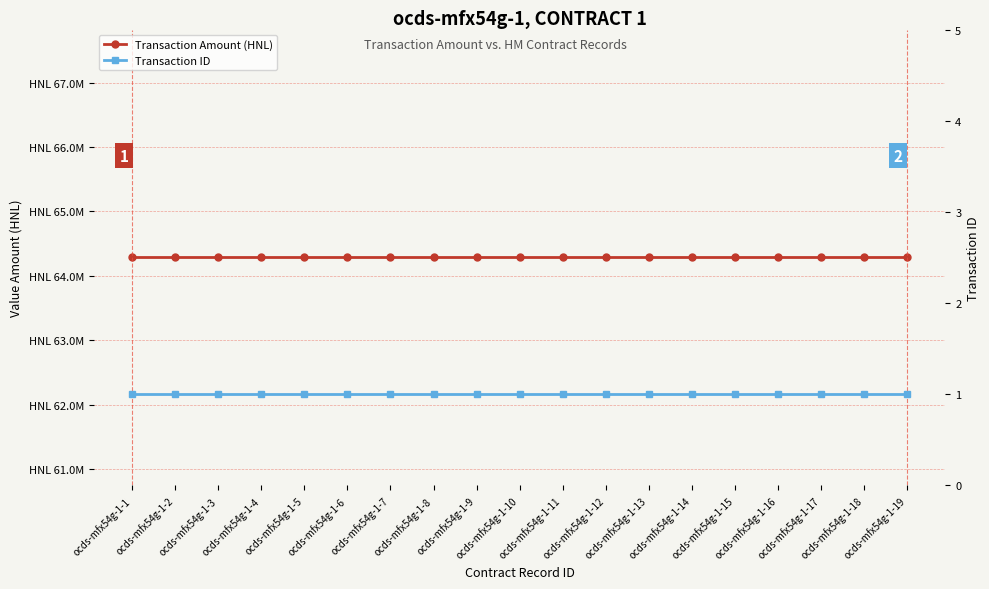

Which series has the widest spread of values?

Transaction Amount (HNL)